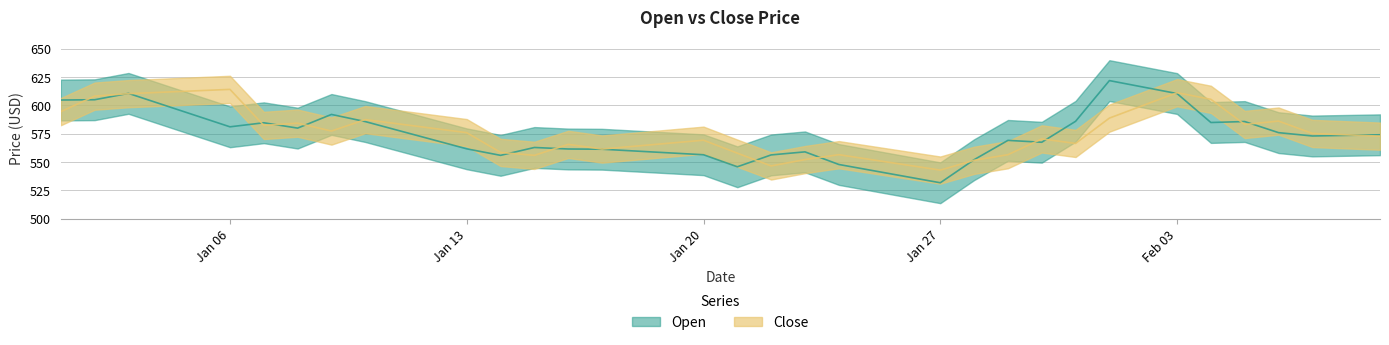

Count the number of categories in the chart.

40